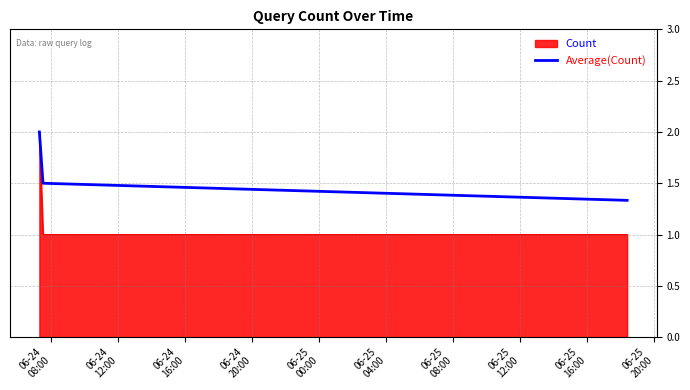

What is the minimum value shown in the chart?

1.0